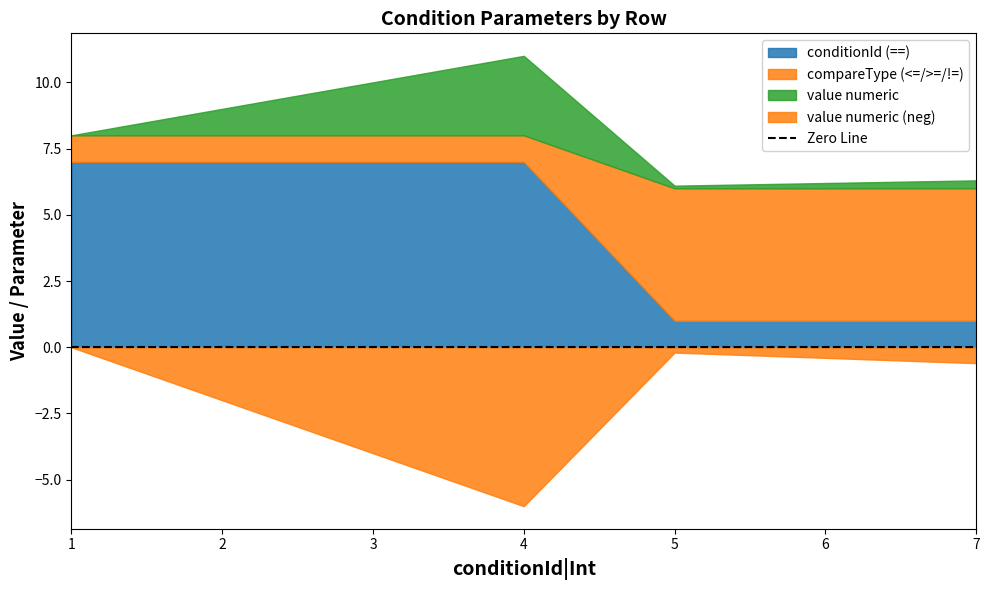

Reading right to left, transcribe all the data shown in this chart.

conditionId (==): 1.0	1.0	1.0	7.0	7.0	7.0	7.0
compareType (<=/>=/!=): 5.0	5.0	5.0	1.0	1.0	1.0	1.0
value numeric: 0.3	0.2	0.1	3.0	2.0	1.0	0.0